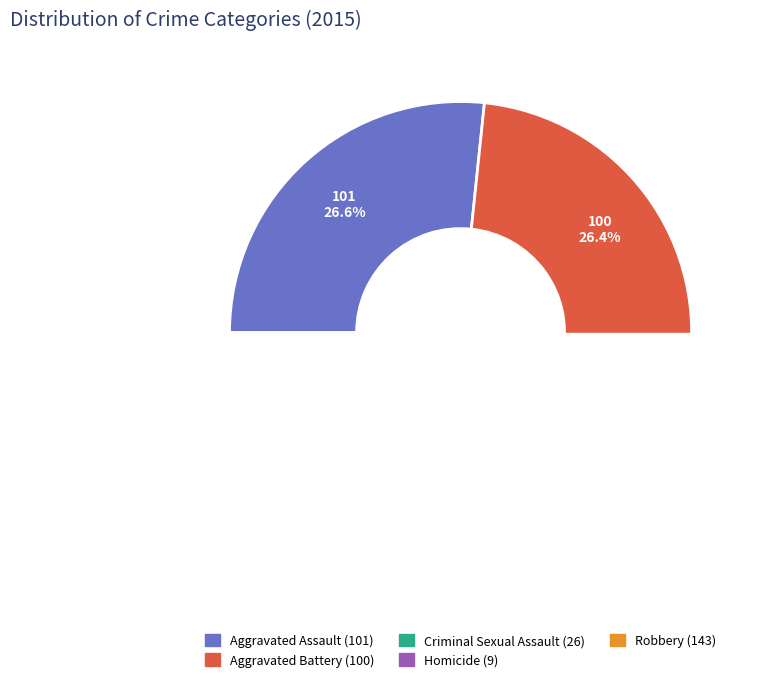

True or false: Aggravated Battery accounts for 16% of the total.

False